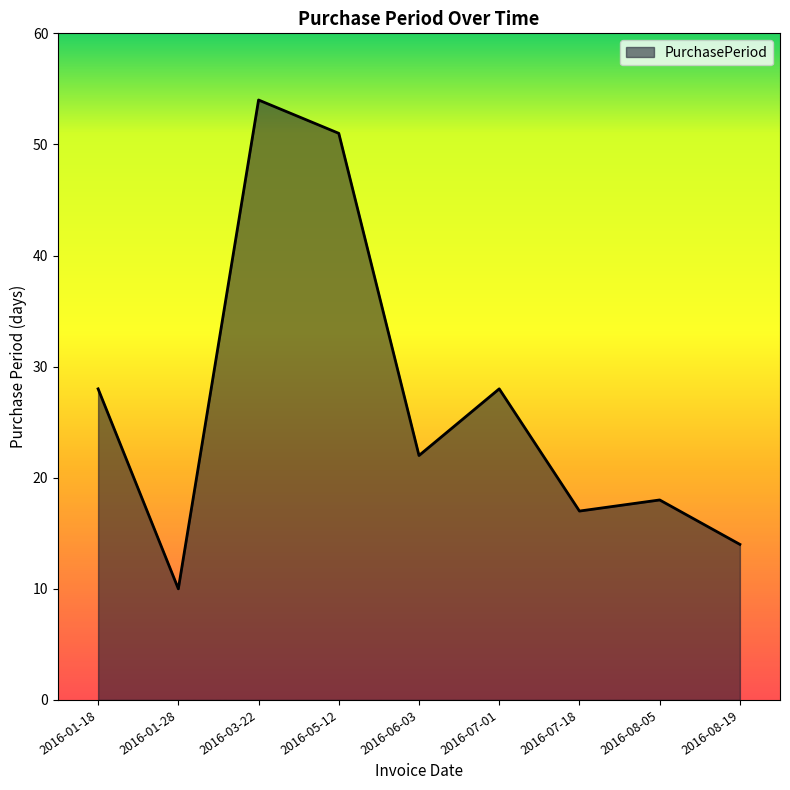

What is the approximate value at 2016-06-03, to the nearest 5?

20